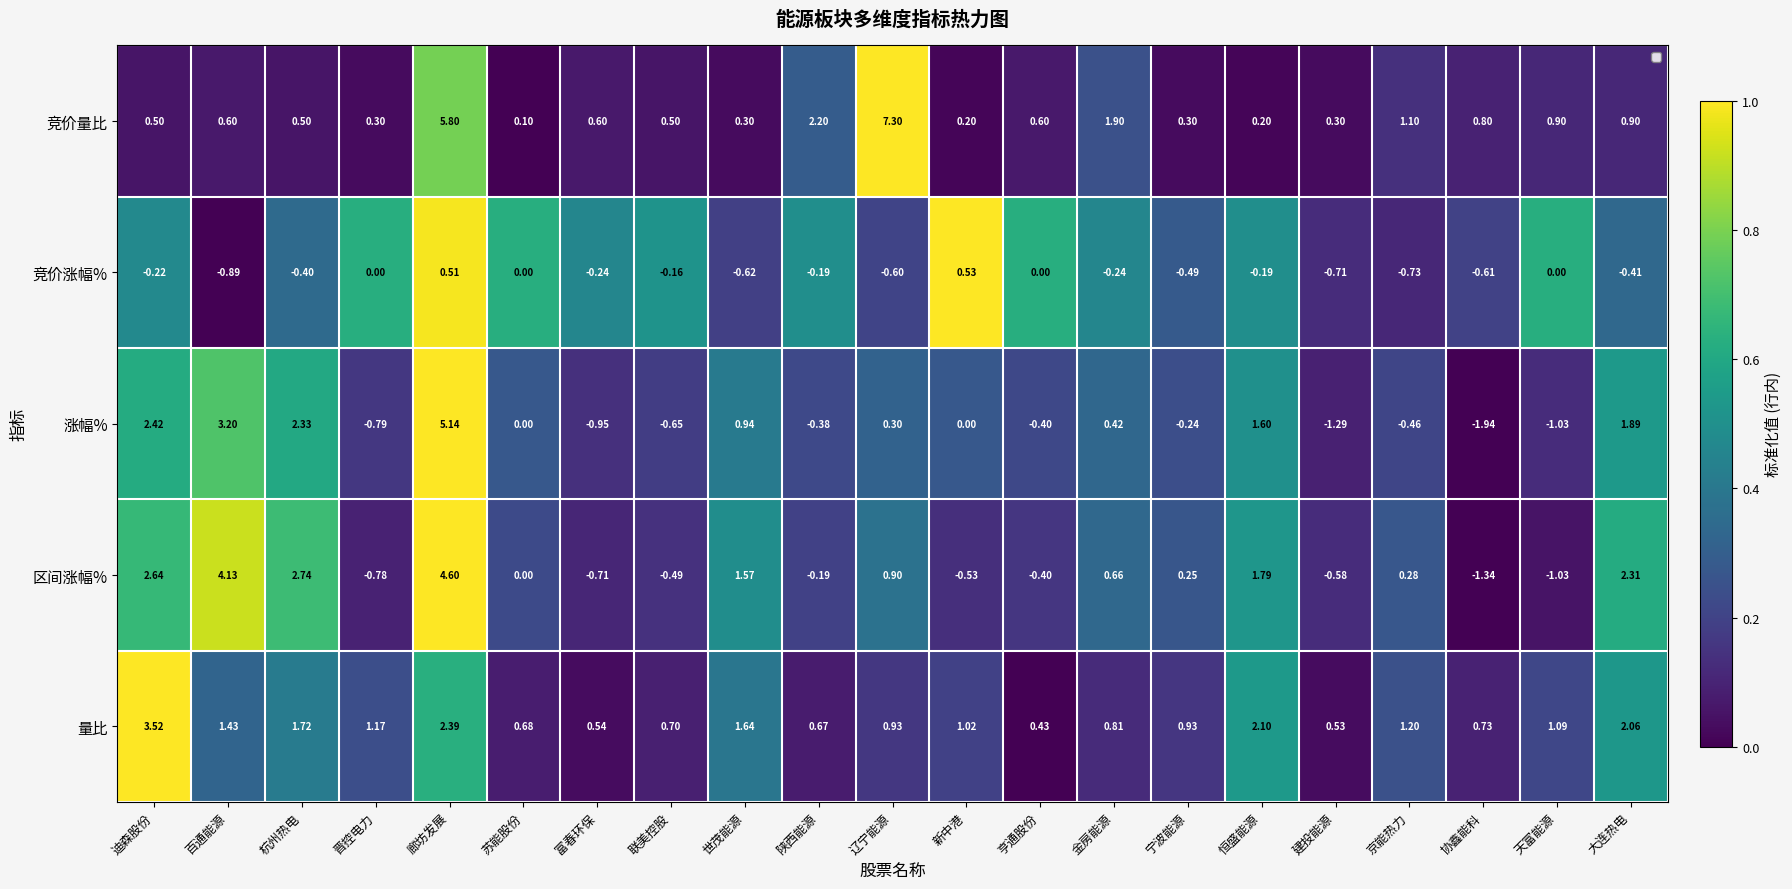

Which series has the largest range (max minus min)?

竞价量比